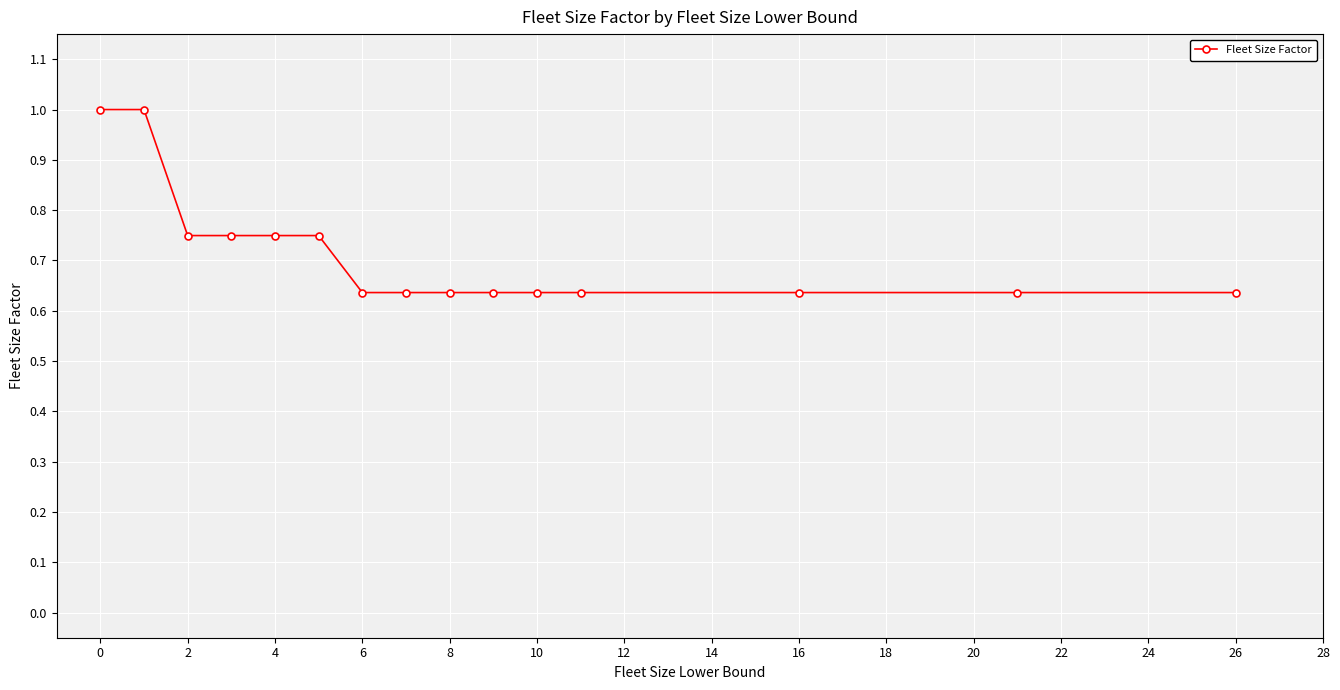

What is the greatest value displayed?

1.0